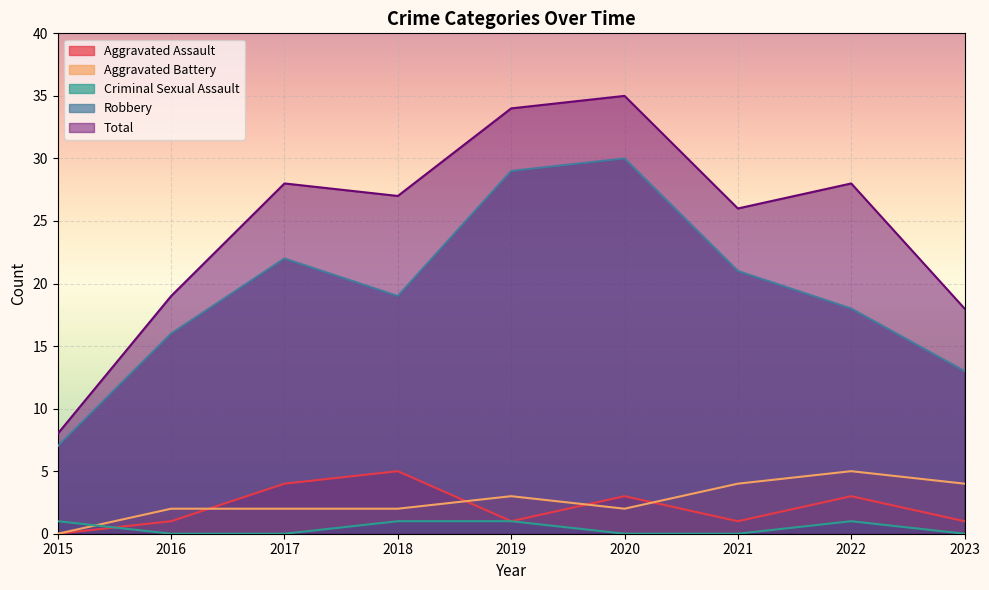

At 2016, list the series in order from largest to smallest.

Total, Robbery, Aggravated Battery, Aggravated Assault, Criminal Sexual Assault